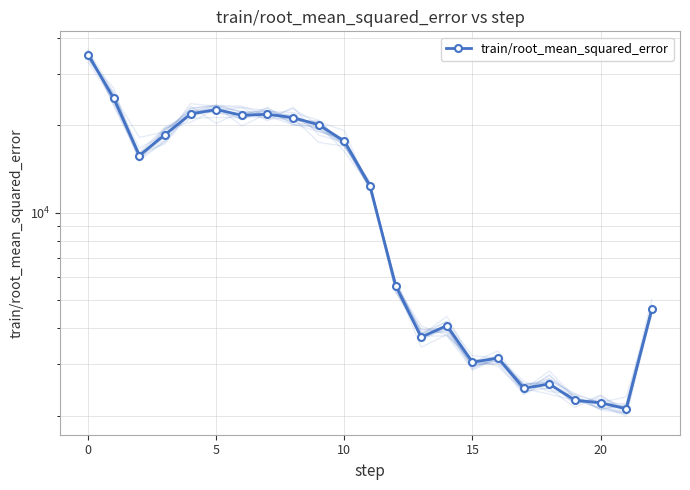

What is the maximum value shown in the chart?

34956.7